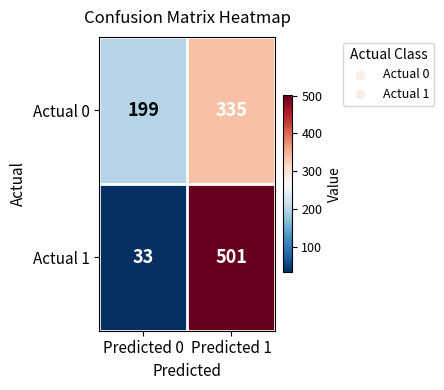

What is the difference between the maximum and minimum values in the Actual 0 series?

136